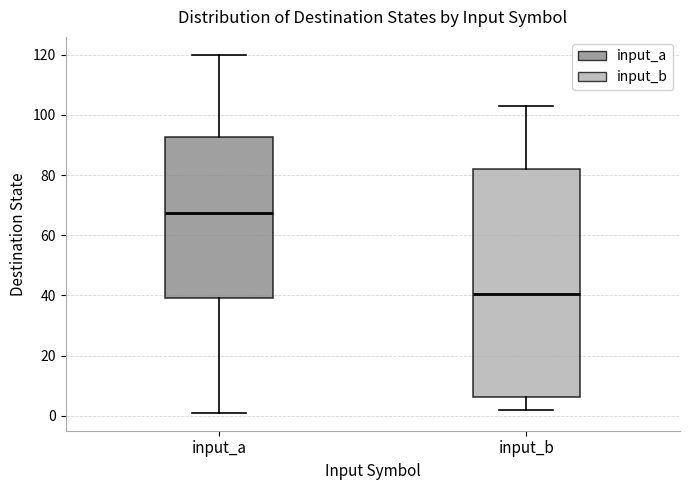

Which box's median line is the highest?

input_a